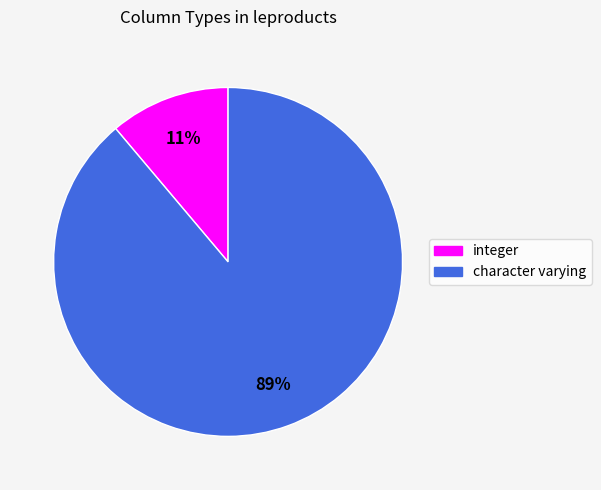

True or false: integer accounts for 11% of the total.

True